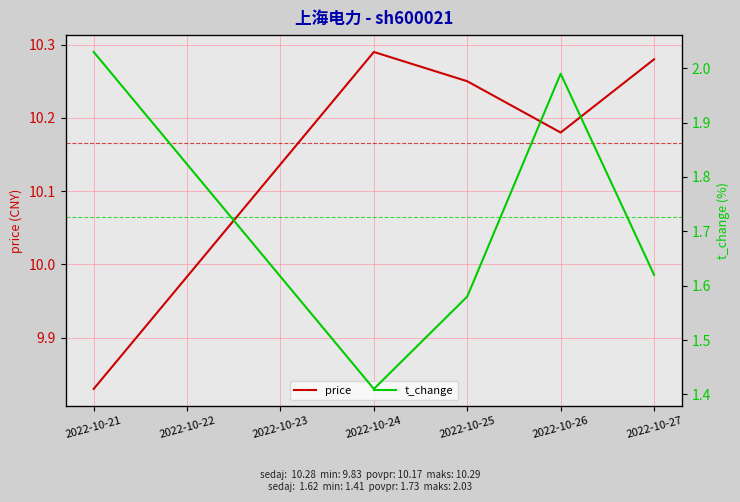

What is the difference between the maximum and second lowest values in the t_change series?

0.4